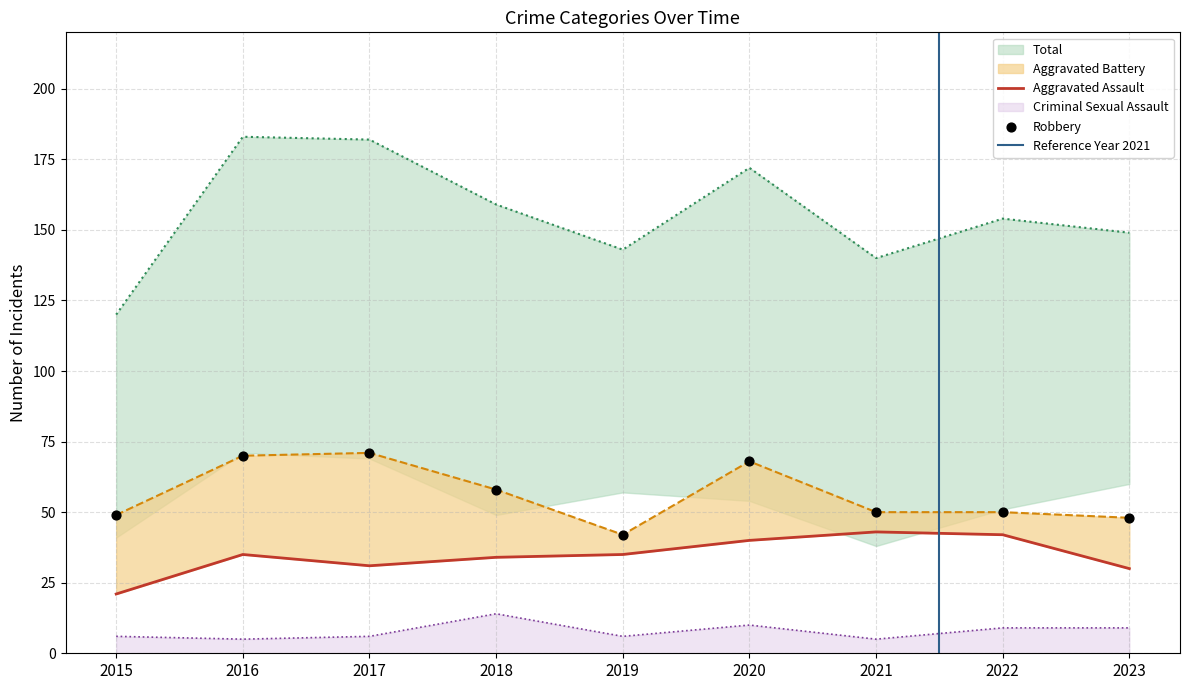

Which series has the largest Y range (max minus min)?

Total